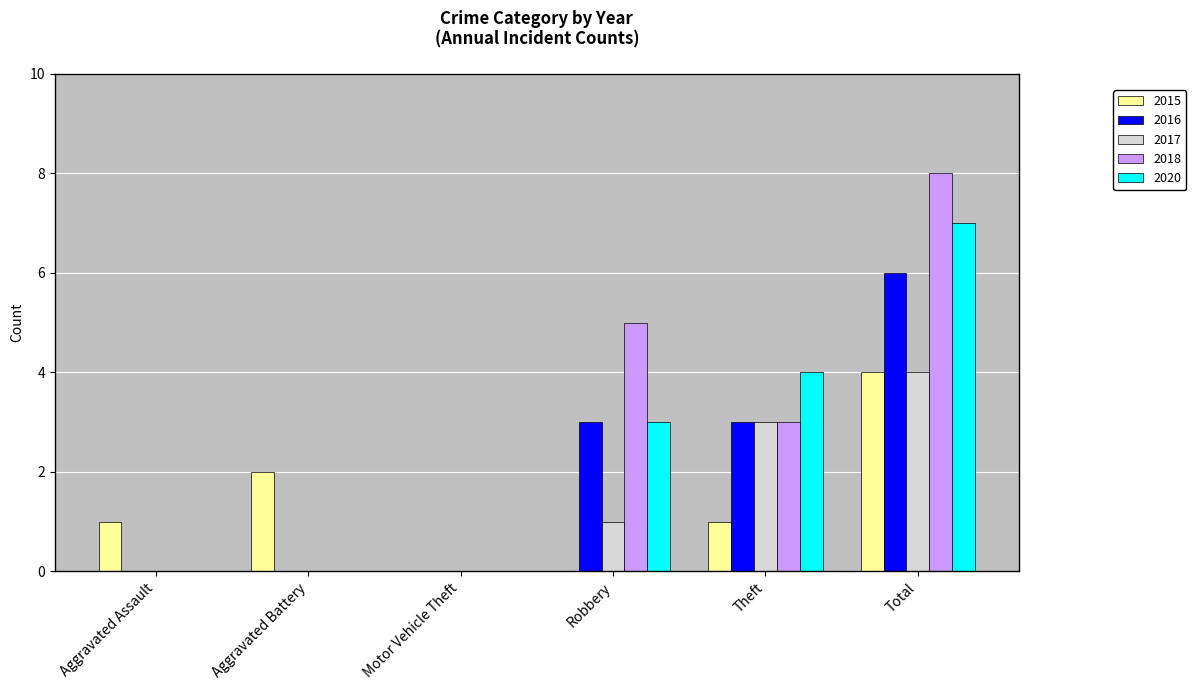

What is the average value of the 2020 series?

2